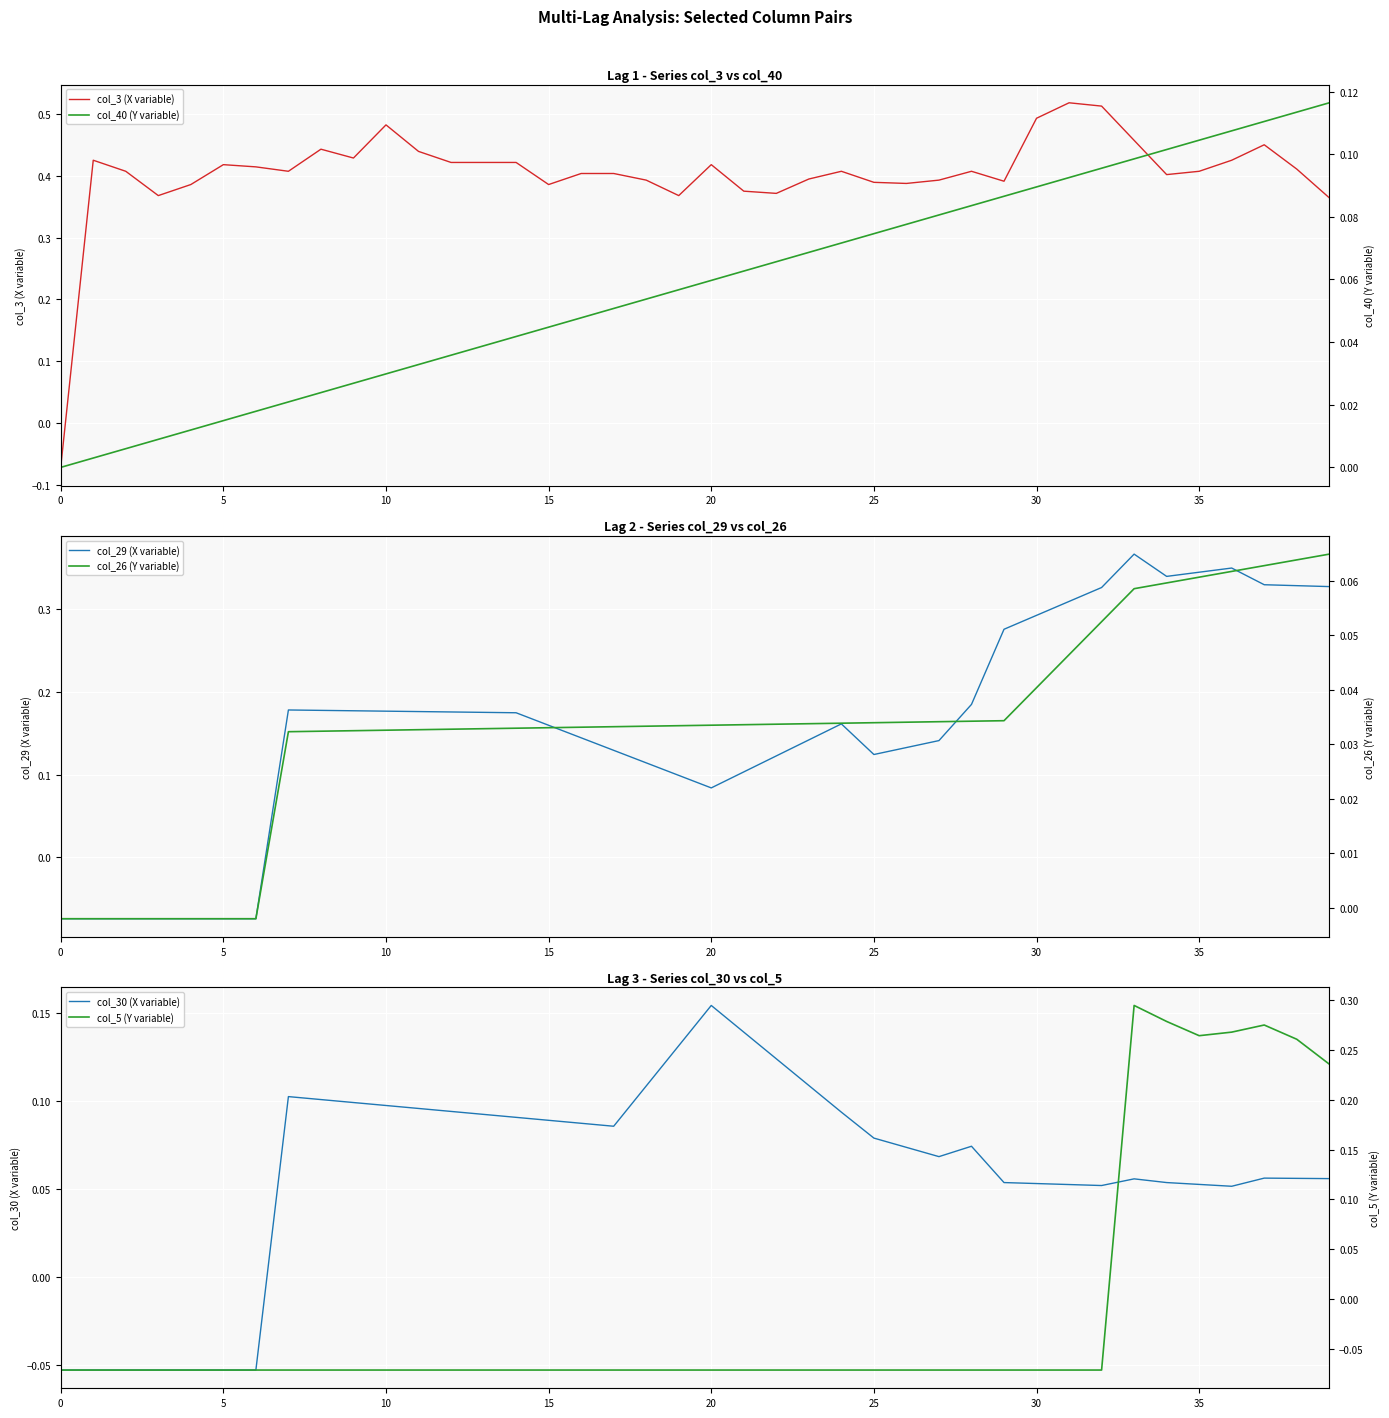

What is the greatest value displayed?

0.5